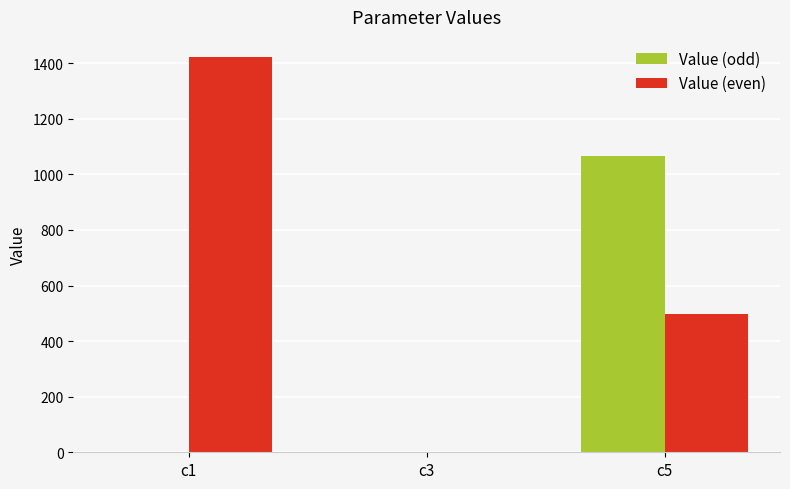

What are all the series names shown in the legend?

Value (odd), Value (even)